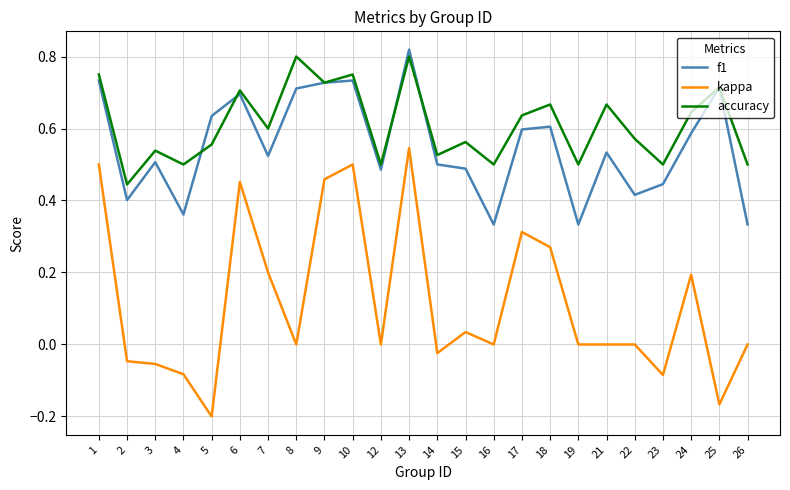

True or false: accuracy has a value of 0.5 at 4.

True